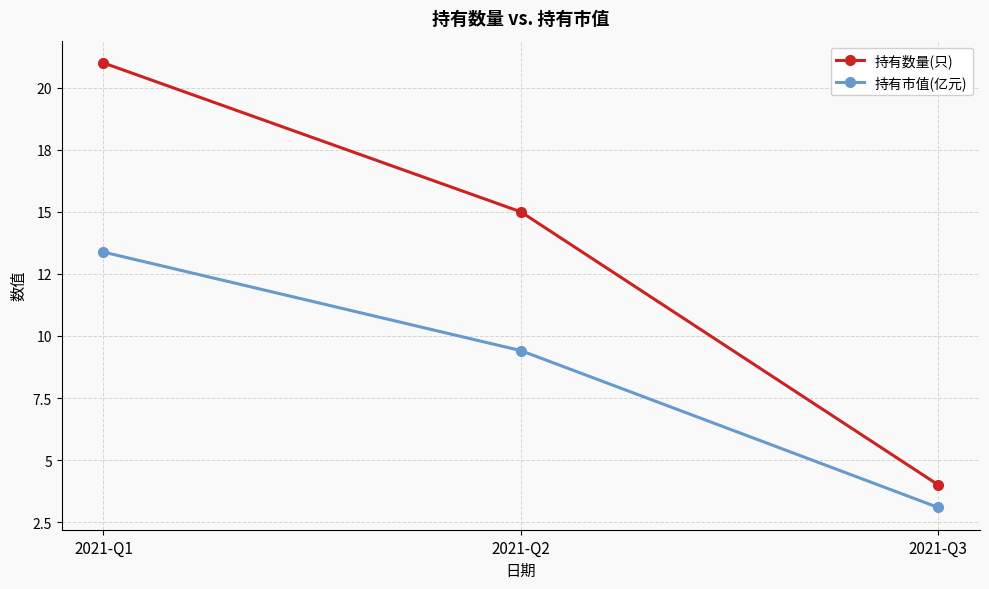

Is the value of 持有市值(亿元) at 2021-Q1 greater than the value of 持有数量(只) at 2021-Q2?

No